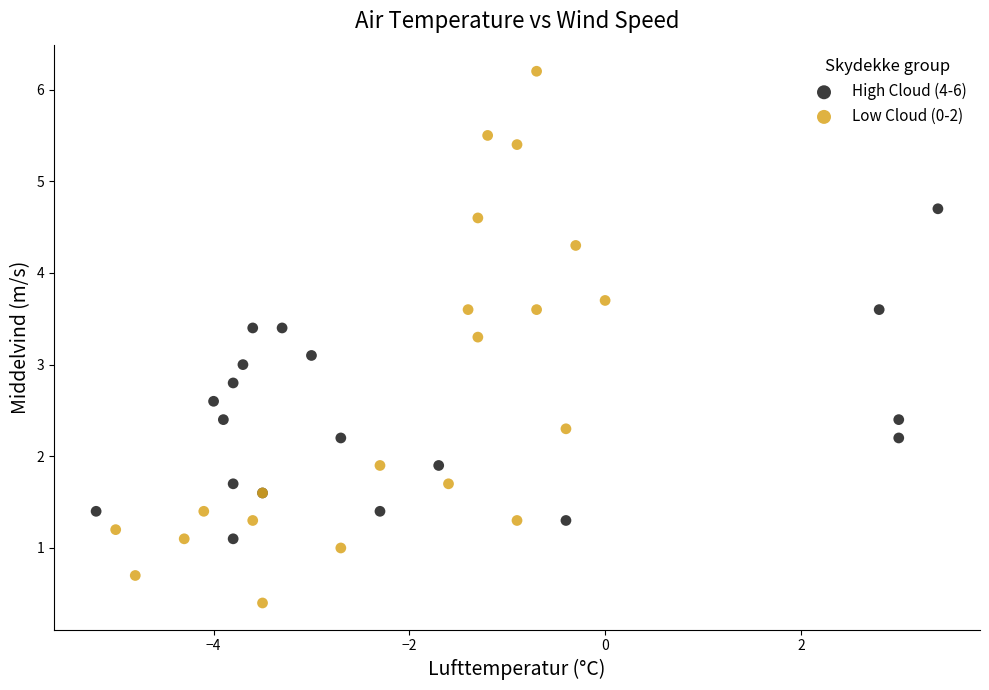

What are all the series names shown in the legend?

High Cloud (4-6), Low Cloud (0-2)